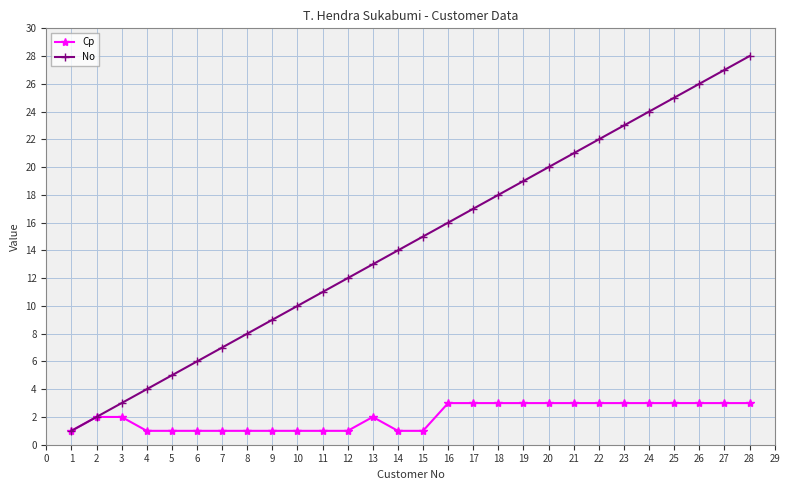

What is the difference between the second highest and minimum values in the No series?

26